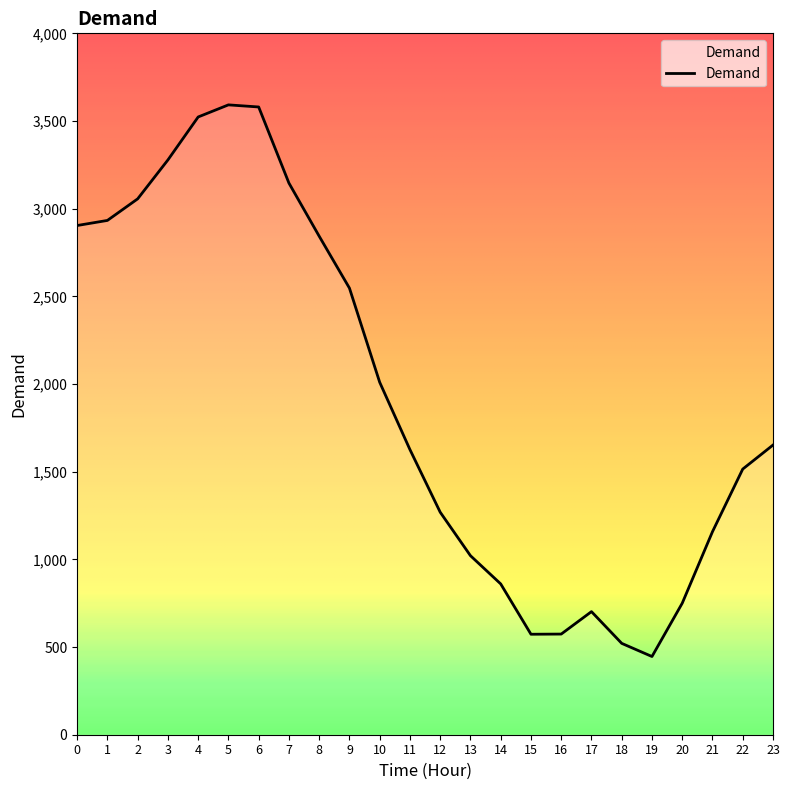

Which label corresponds to the largest value in the chart?

5